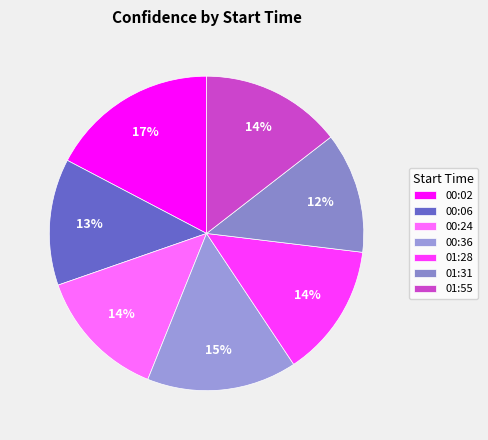

What is the change in value from 00:02 to 01:55?

-0.1